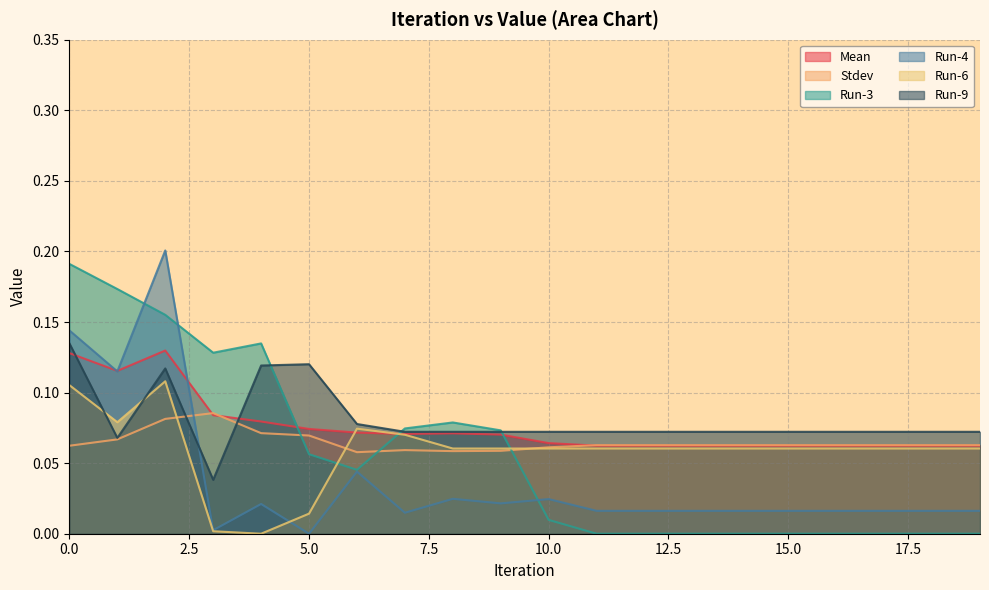

What are all the series names shown in the legend?

Mean, Stdev, Run-3, Run-4, Run-6, Run-9